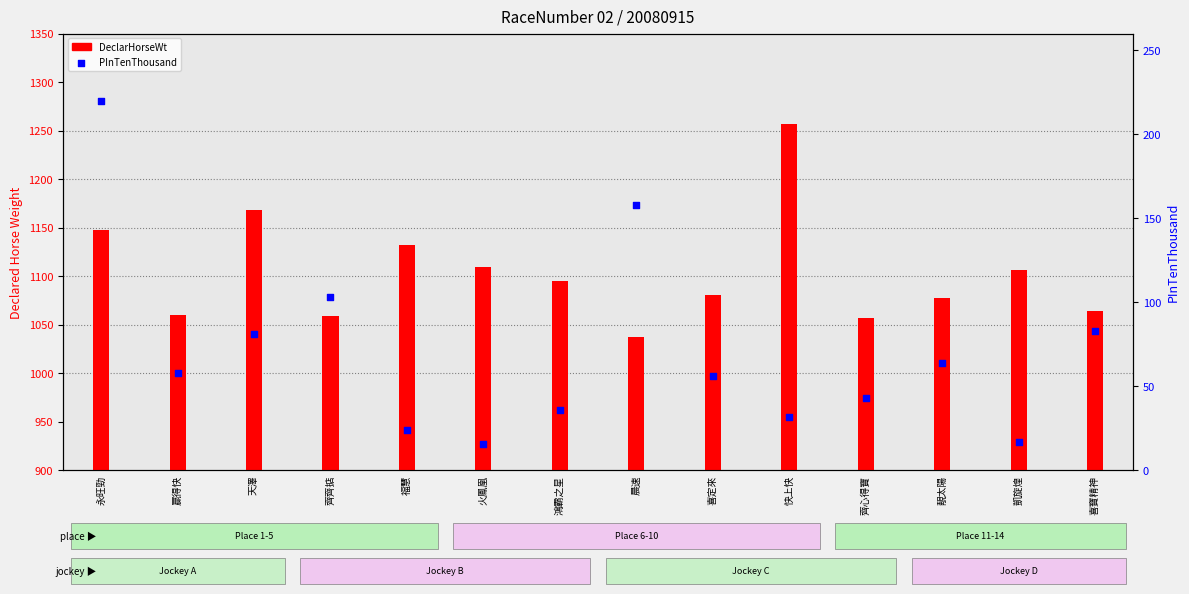

Is the value of PInTenThousand at 凱旋煌 greater than the value of DeclarHorseWt at 凱旋煌?

No